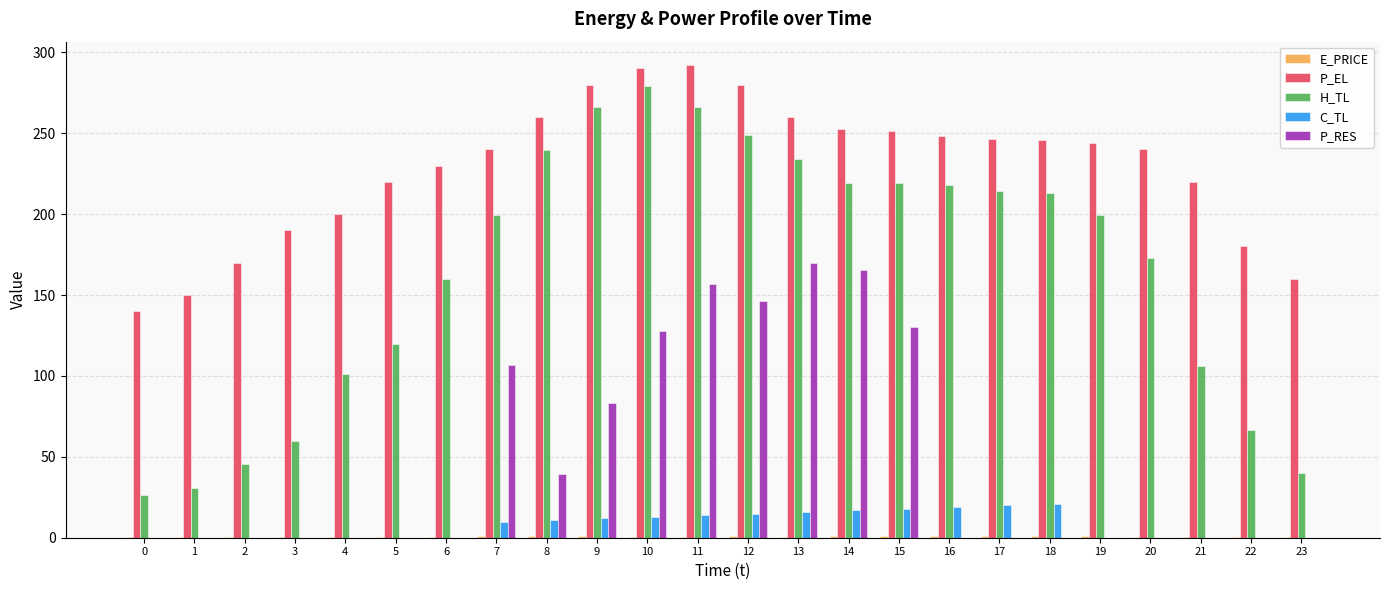

How many series are shown in this chart?

5